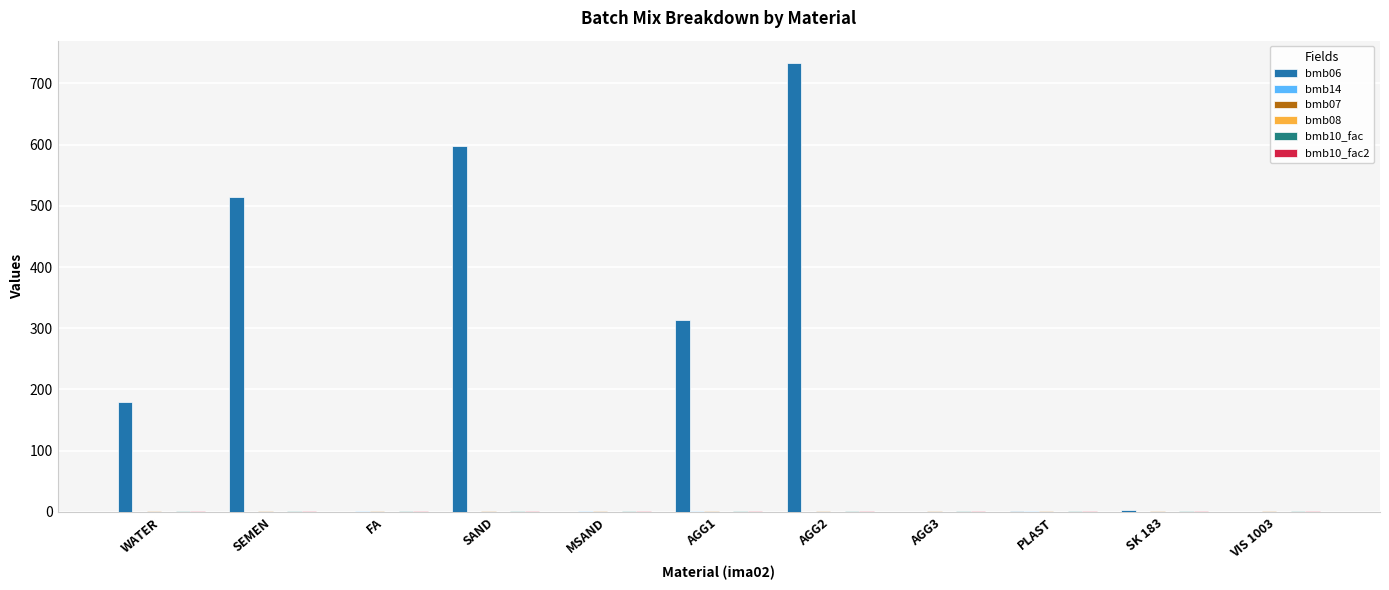

At which category is the sum across all series the highest?

AGG2